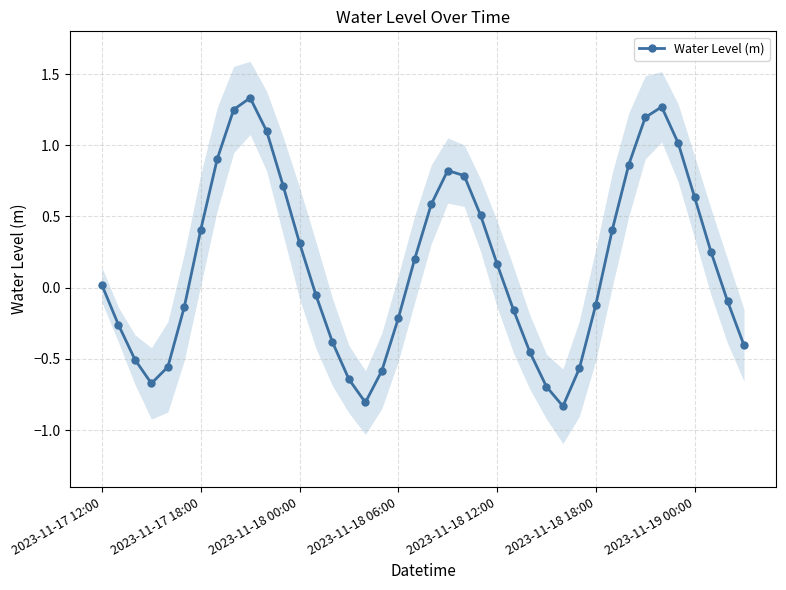

True or false: Water Level (m) has more than 2 interior local peaks.

True